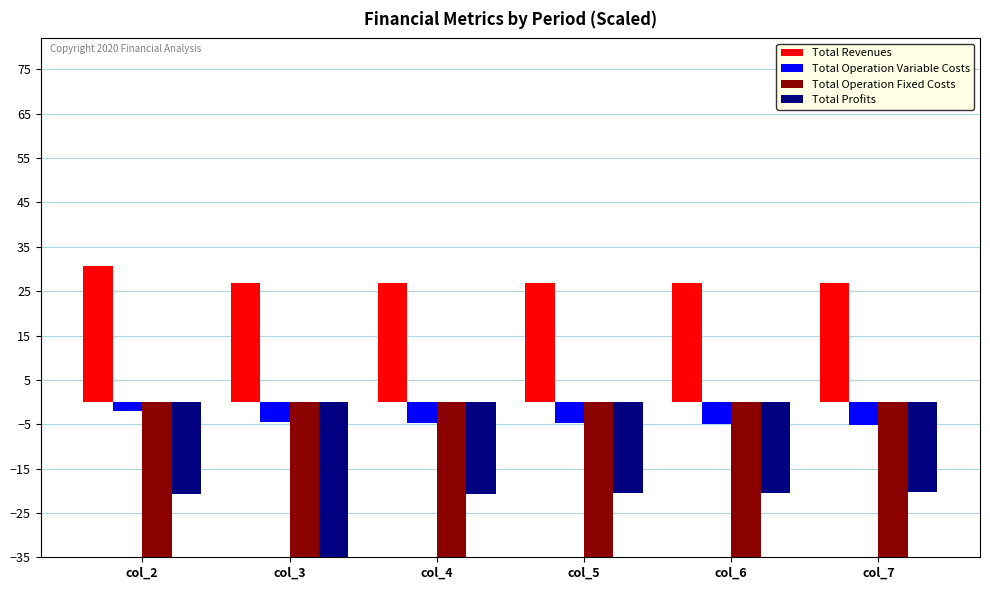

Which has a higher value, col_3 or col_7?

col_3